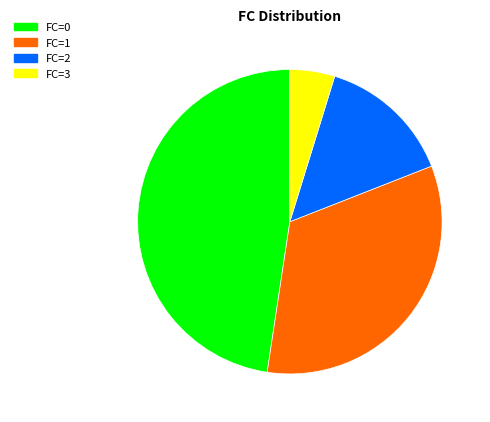

Is there a majority slice in this chart?

No